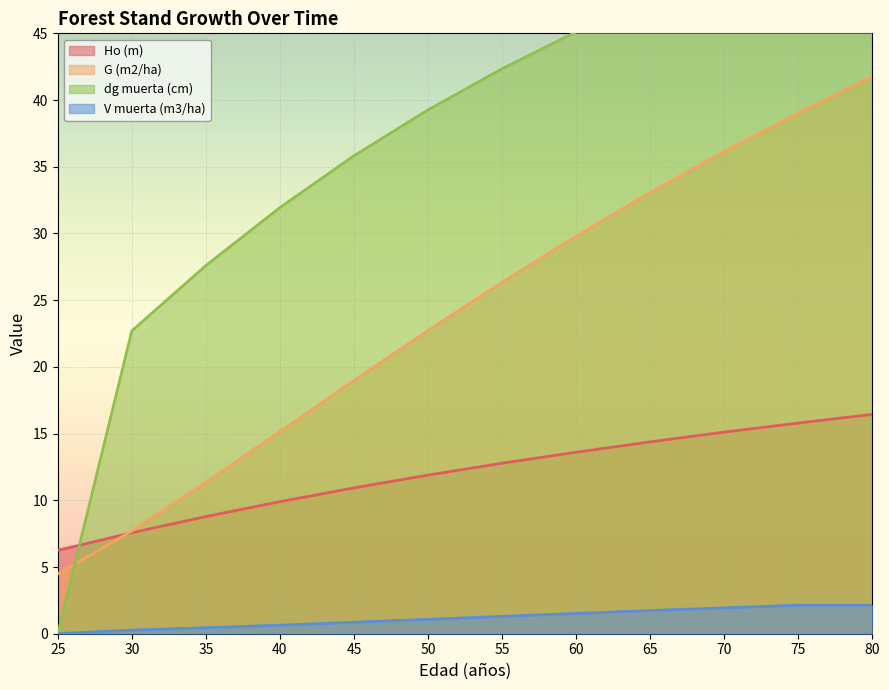

What is the difference between the highest and lowest values at 30?

22.4